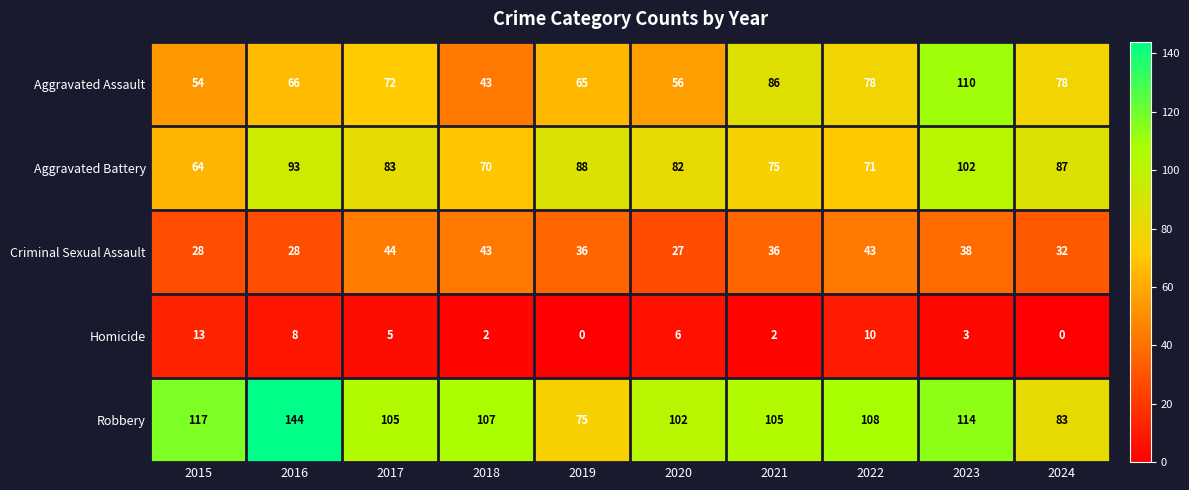

The Aggravated Battery series shows 25 at 2020. True or false?

False